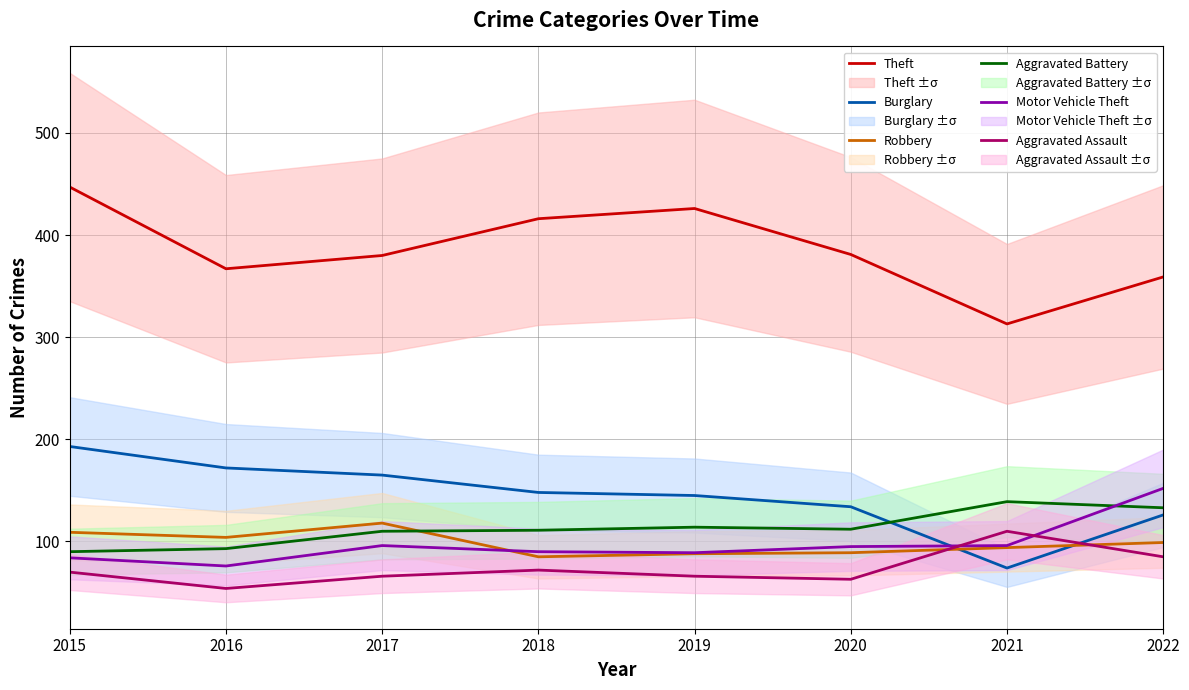

What is the difference between the maximum and second lowest values in the Aggravated Assault series?

47